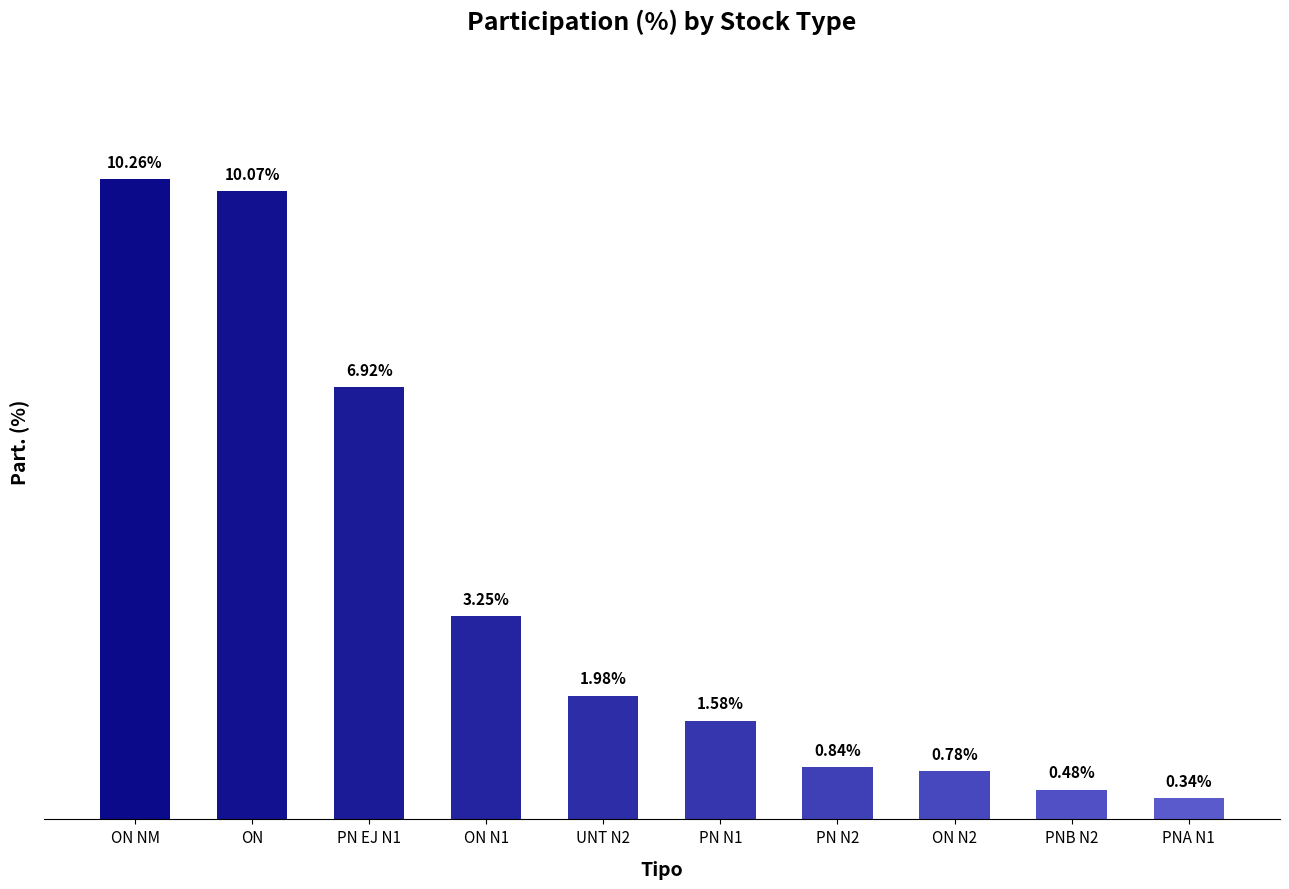

Which category has the lowest value across all series?

PNA N1